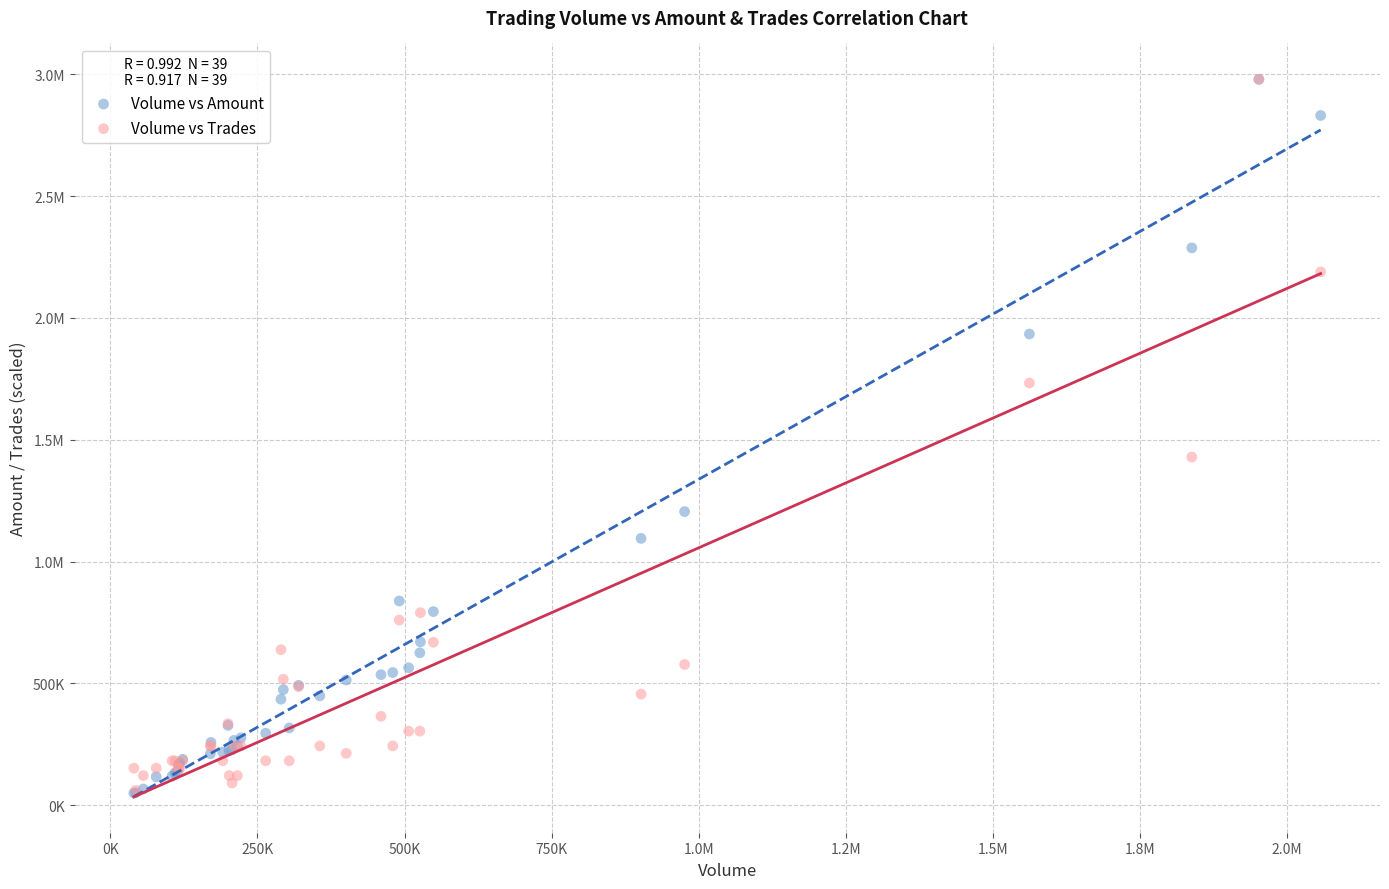

What are all the series names shown in the legend?

Volume vs Amount, Volume vs Trades